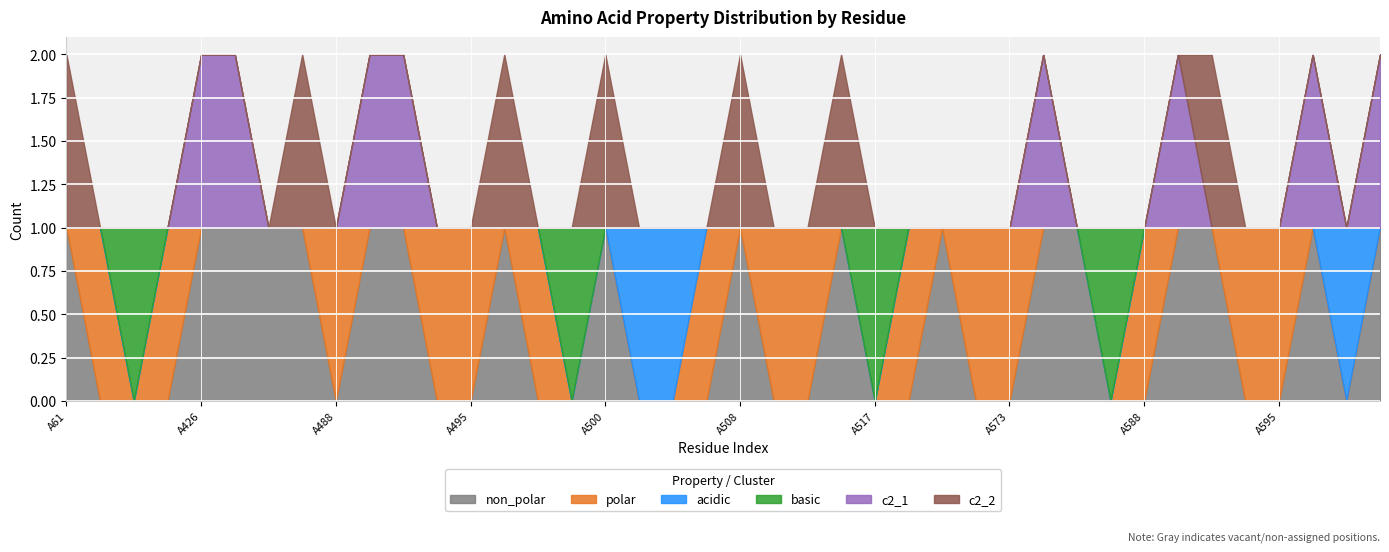

True or false: c2_1 has more than 1 interior local peaks.

True